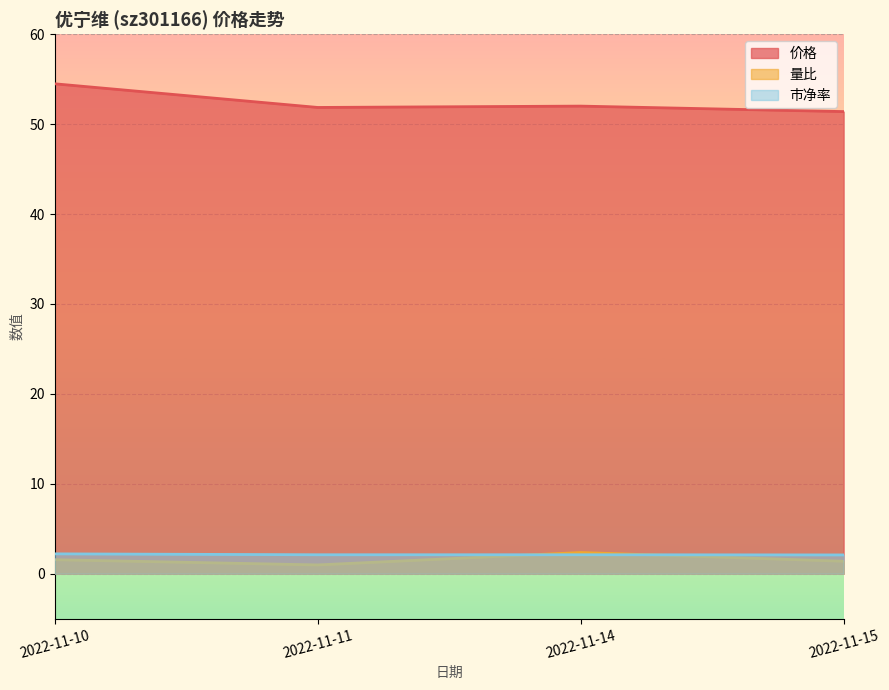

What is the spread (max minus min) of values at 2022-11-15?

50.0